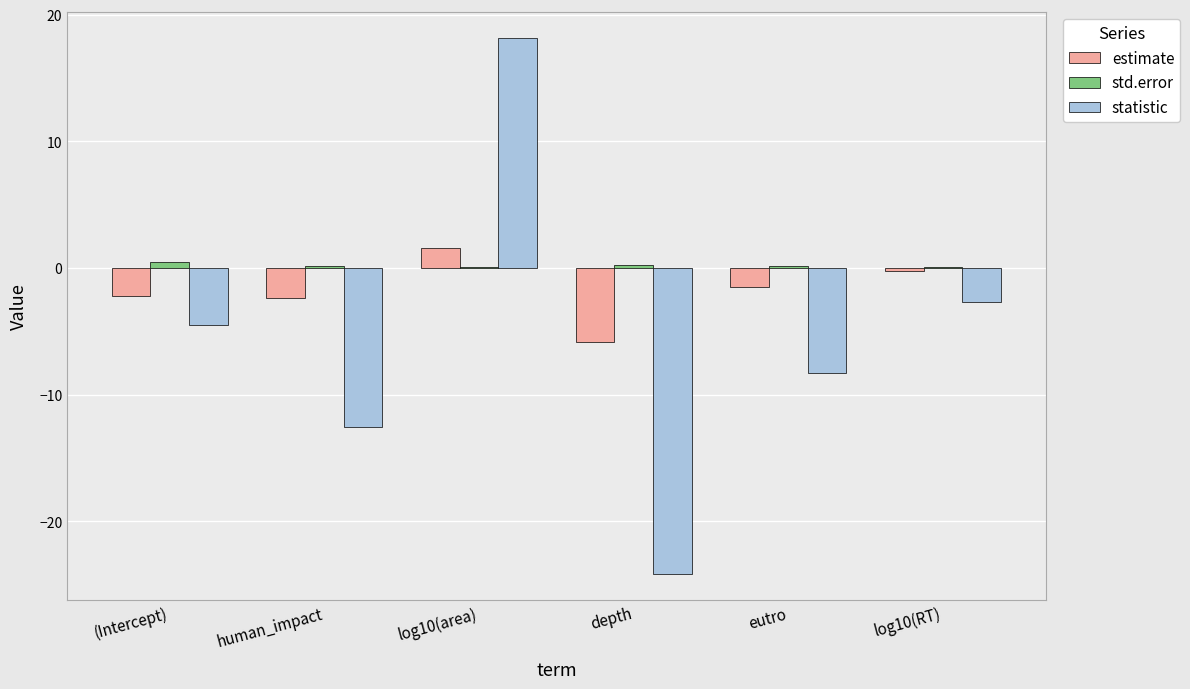

Which series has the largest total across all categories?

std.error